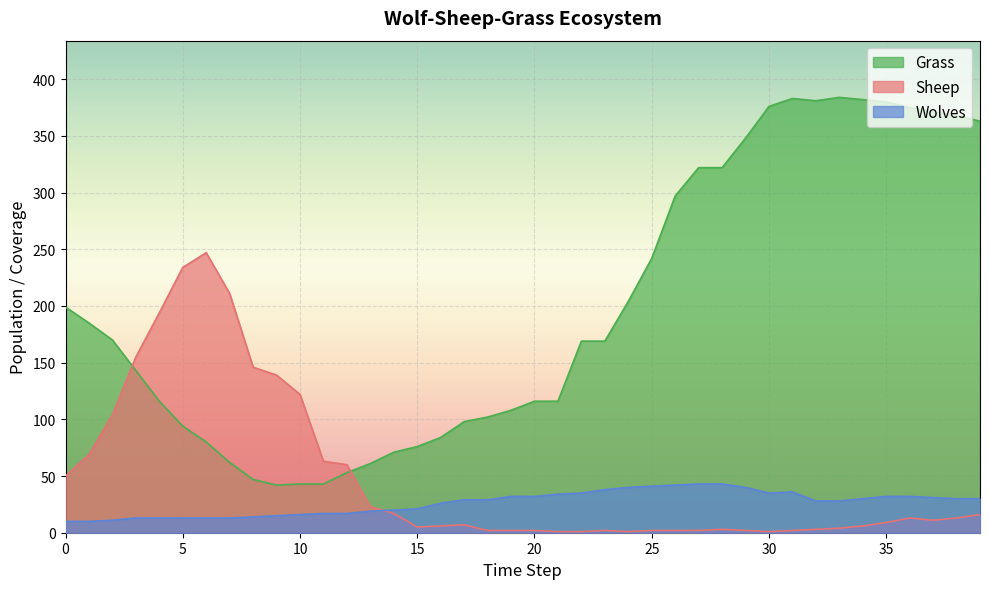

The value of Wolves at 13 is 4. True or false?

False